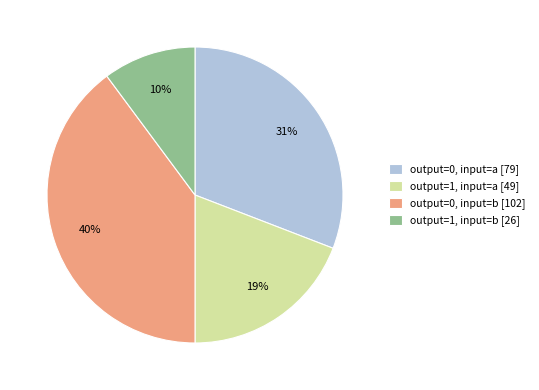

Does any single category account for the majority?

No